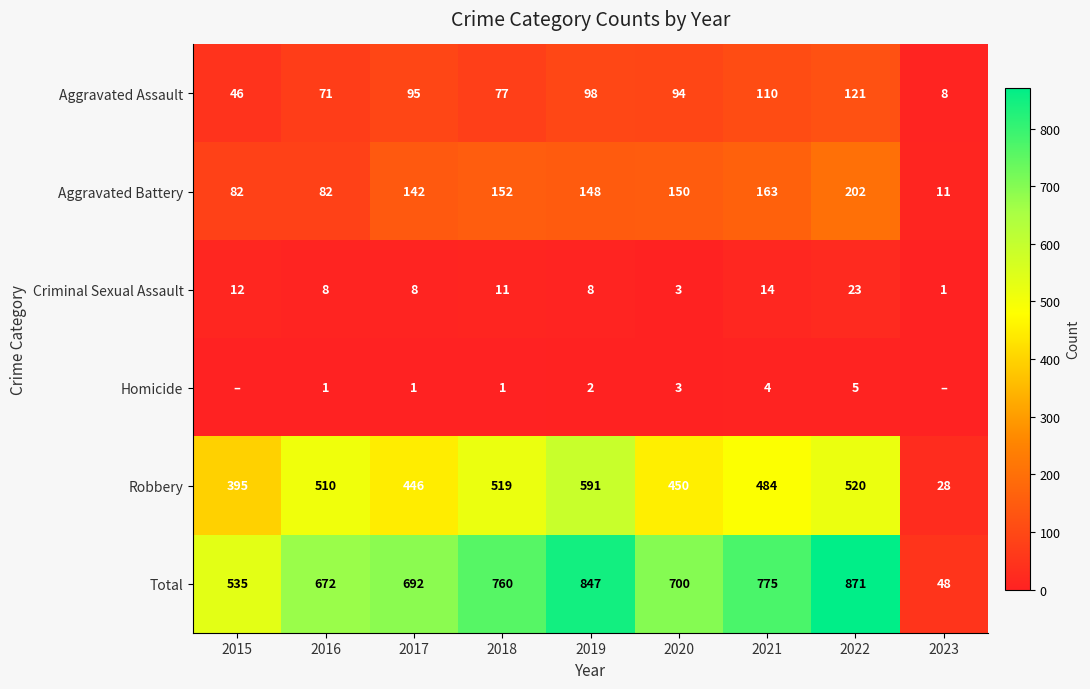

What is the spread (max minus min) of values at 2019?

845